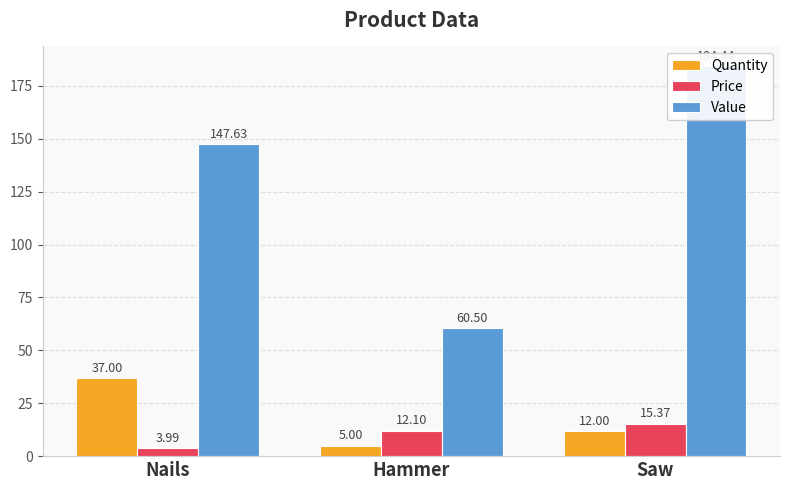

Reading left to right, list all the values displayed in this chart.

Quantity: 37.0	5.0	12.0
Price: 4.0	12.1	15.4
Value: 147.6	60.5	184.4